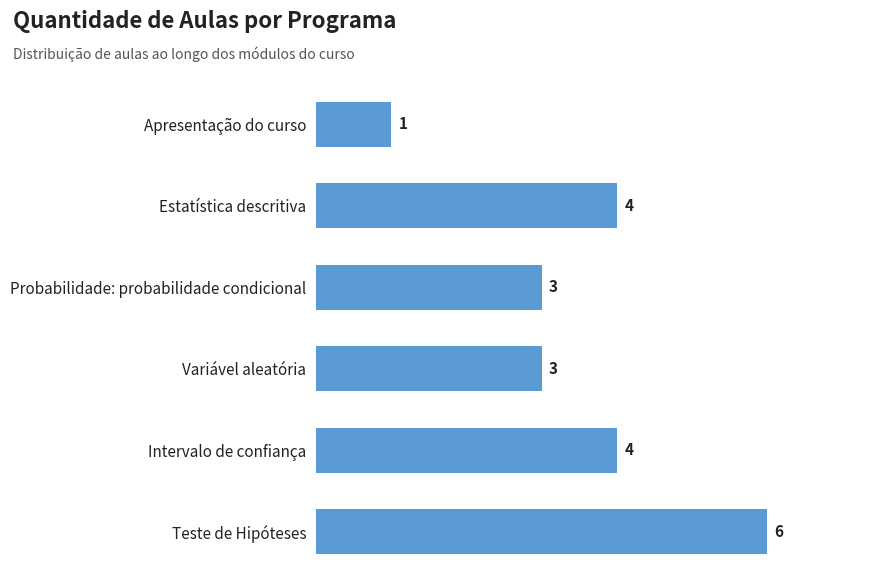

What is the label of the 2nd bar from the top?

Estatística descritiva